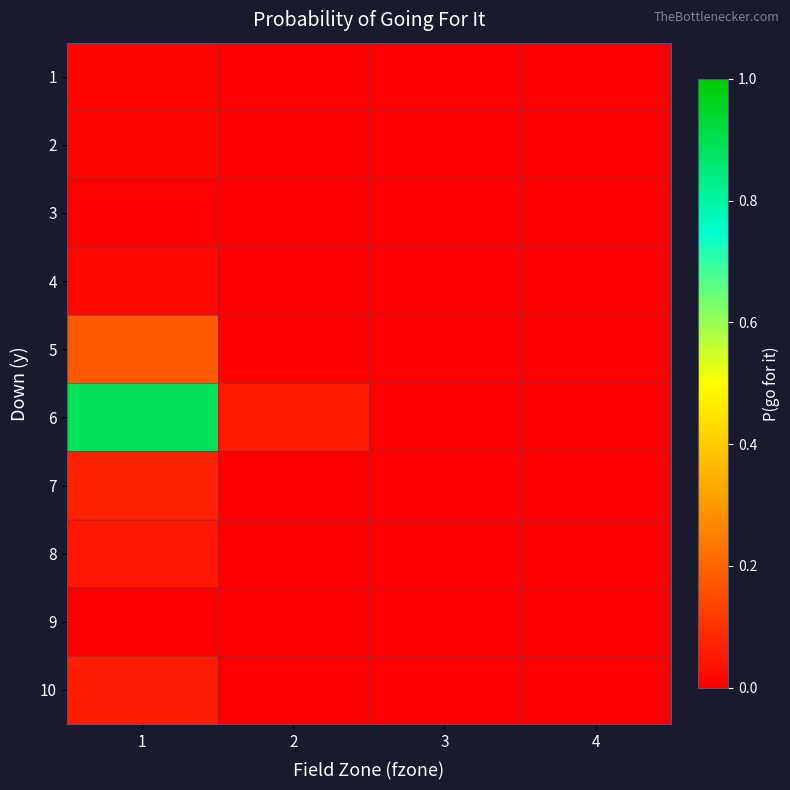

At which category is the sum across all series the highest?

1